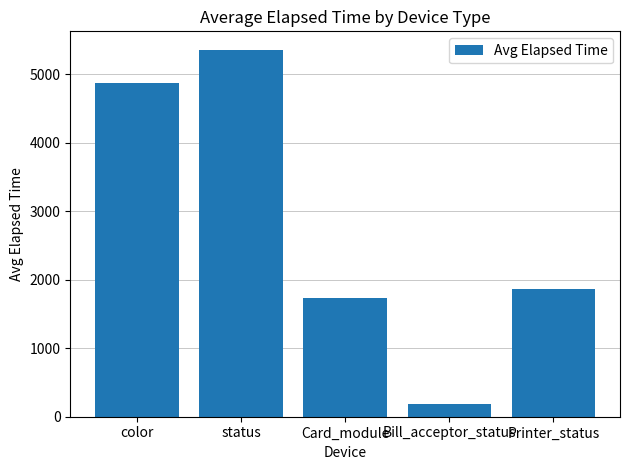

Which has a higher value, Bill_acceptor_status or status?

status